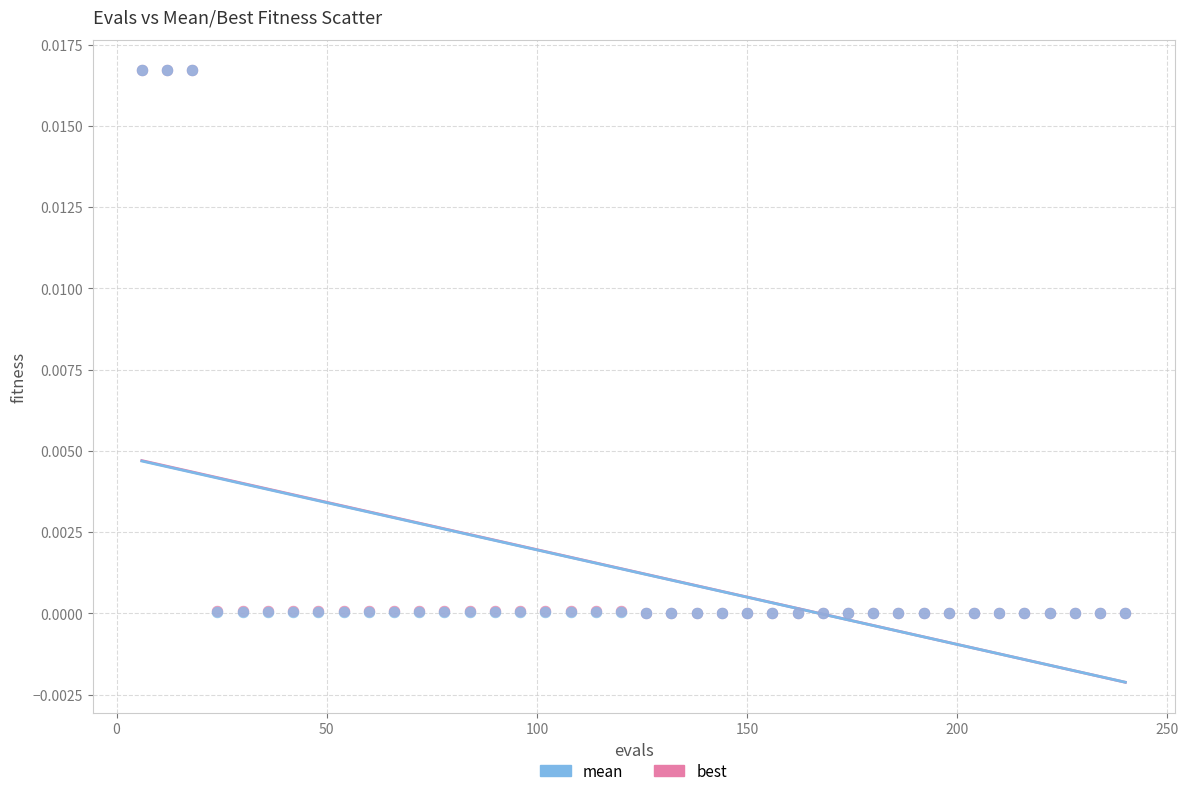

Which series has the widest spread of Y values?

best